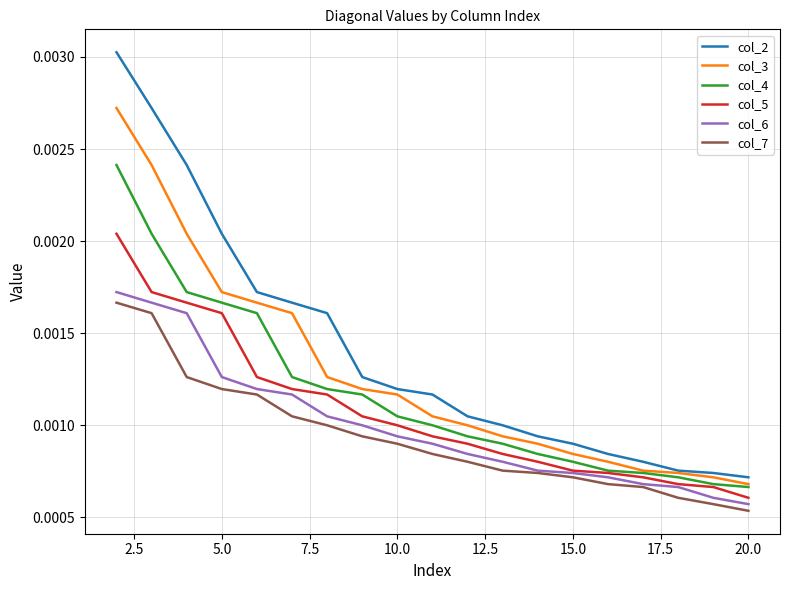

Does the chart display data point markers on the line(s)?

No